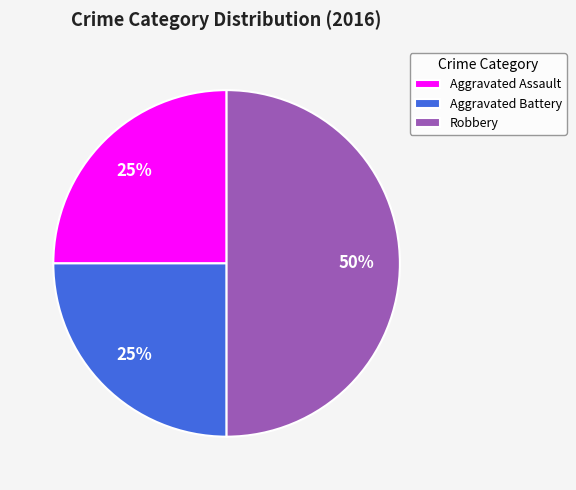

Combined, do Robbery and Aggravated Battery account for over 50%?

Yes